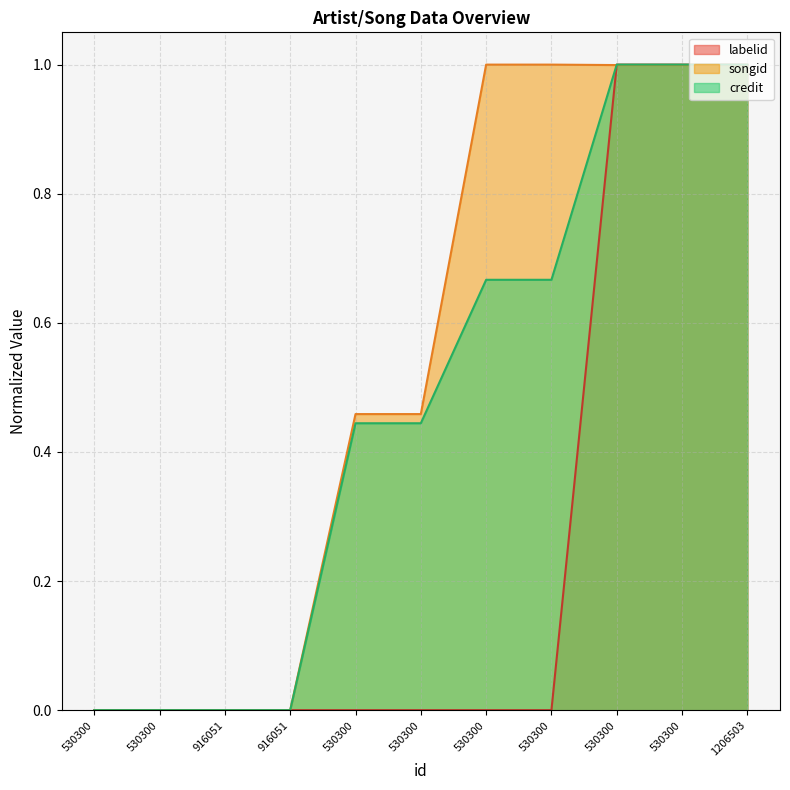

At which label does songid reach its peak?

530300